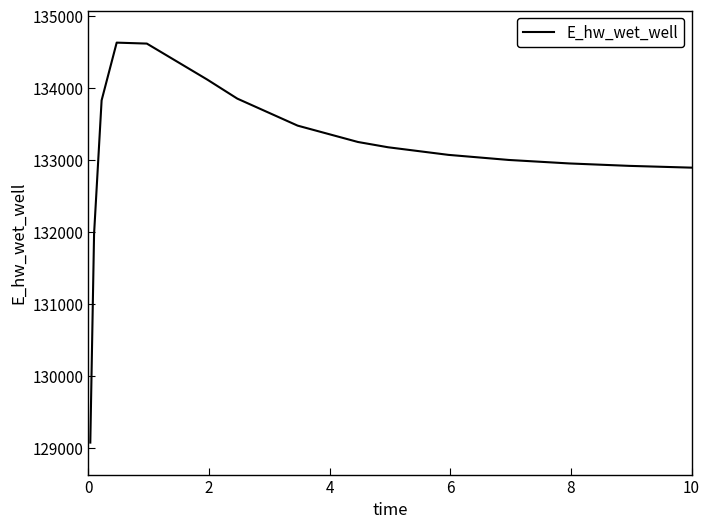

How many values exceed 133176?

8